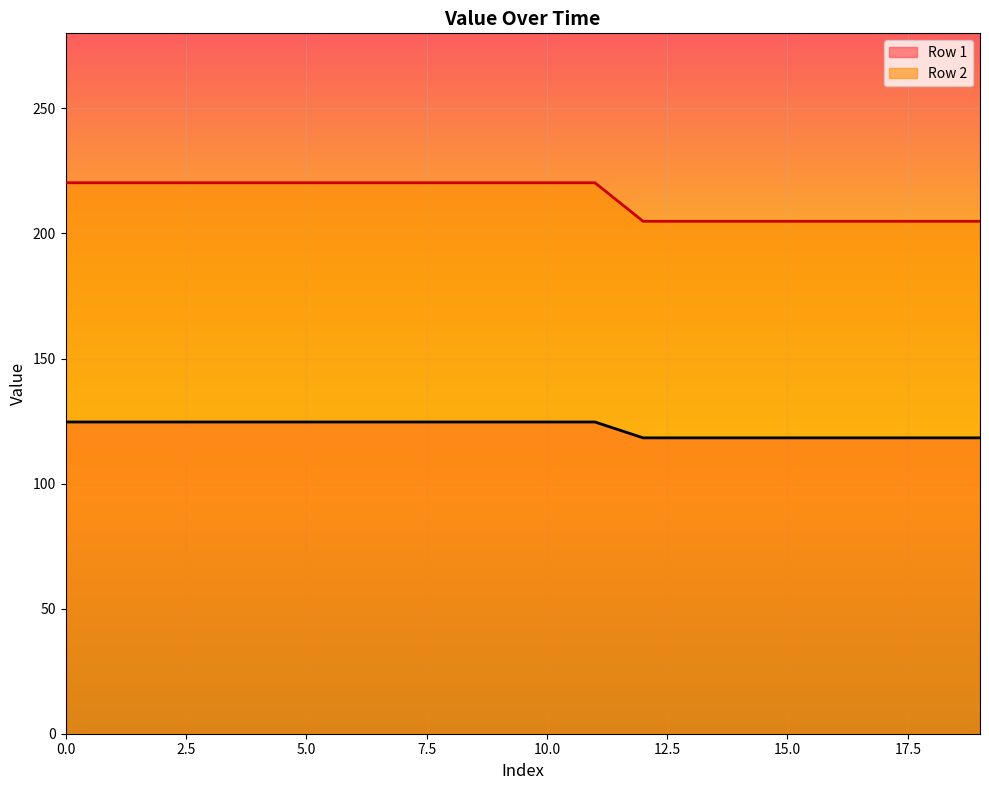

How many values in the Row 2 series are below 220?

8